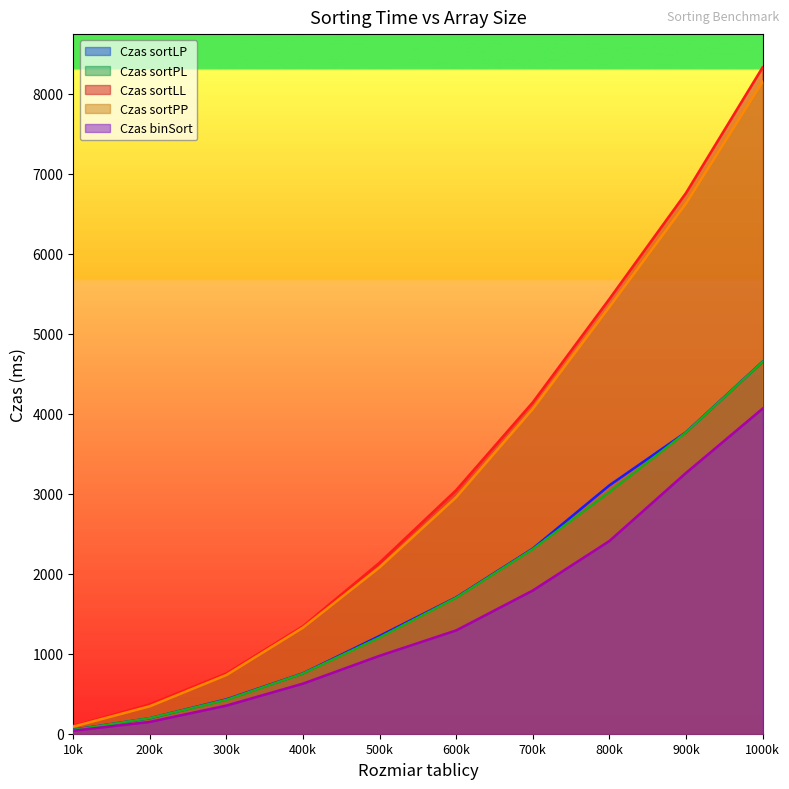

Which series has the largest range (max minus min)?

Czas sortLL